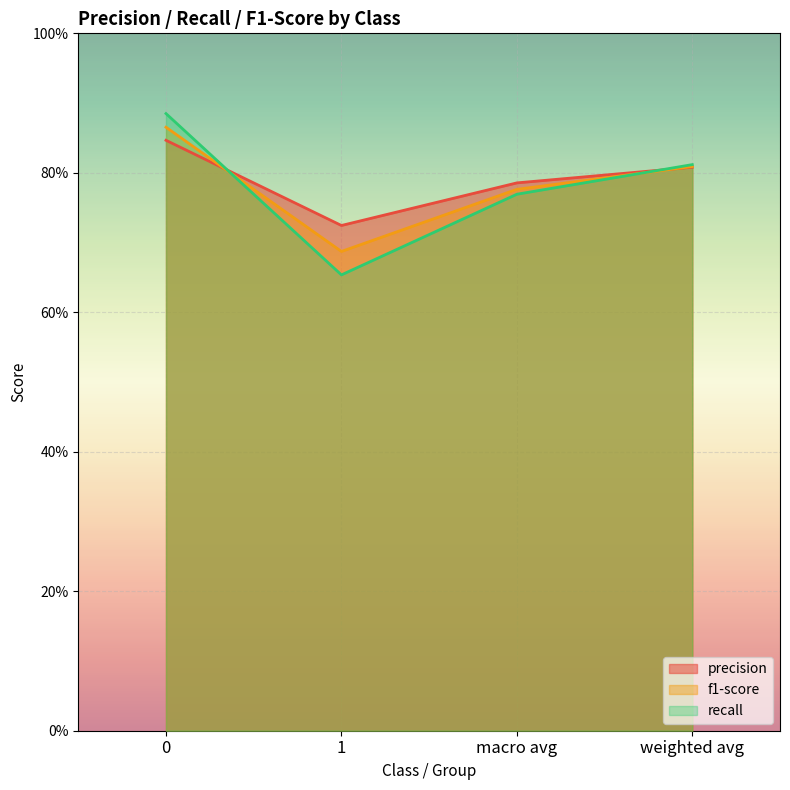

True or false: precision has more than 2 points higher than both neighbors.

False